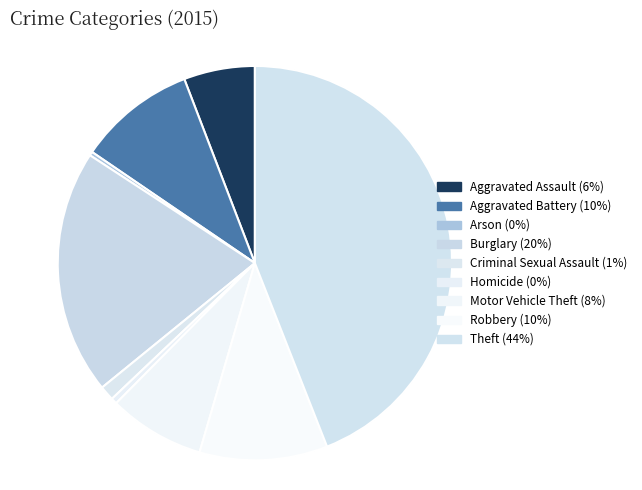

Is the sum of Burglary and Motor Vehicle Theft greater than half?

No